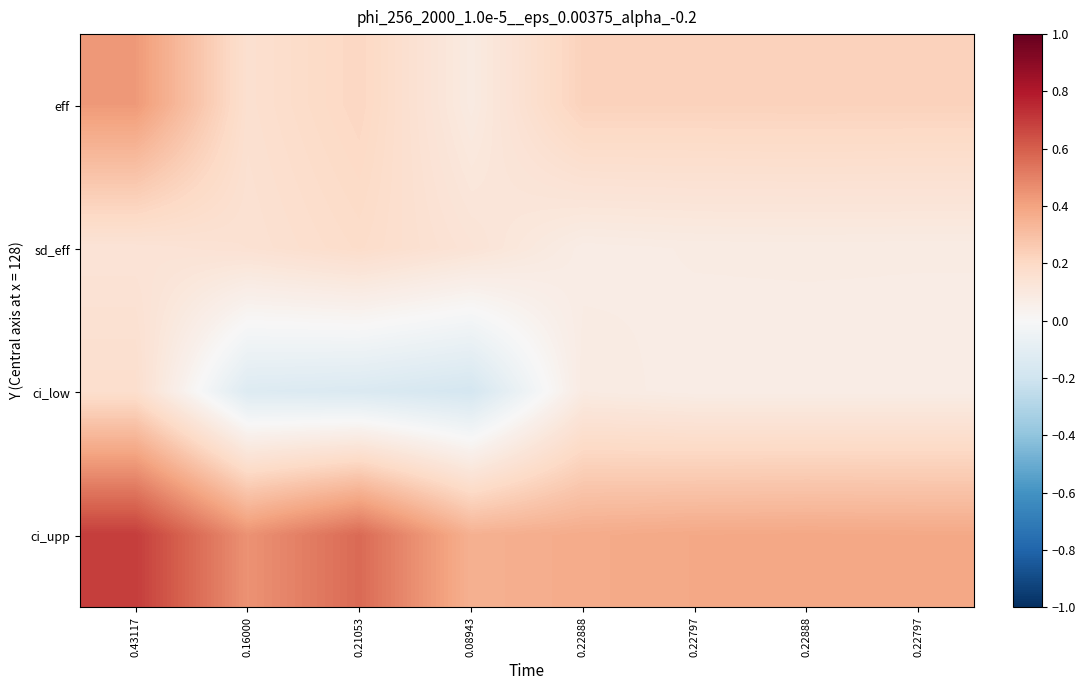

What is the total value across all series at 0.22888?

0.8